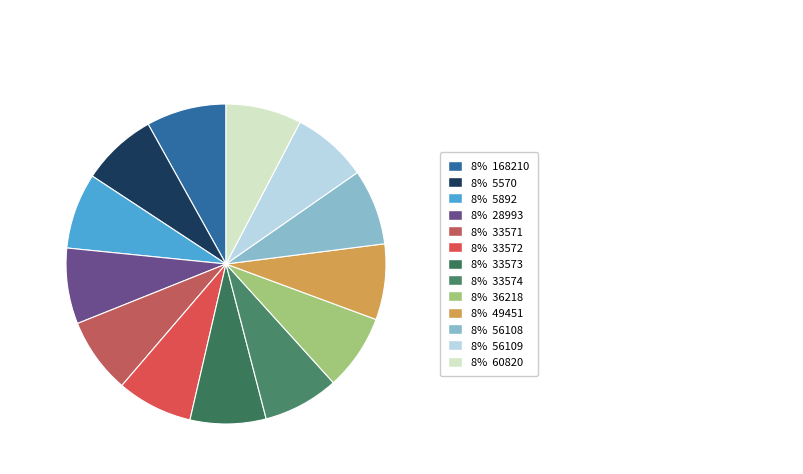

What is the largest slice in the pie chart?

168210